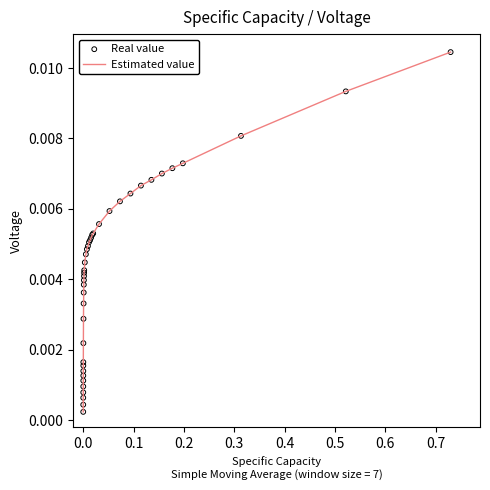

Is this an area chart (filled region under the line)?

No